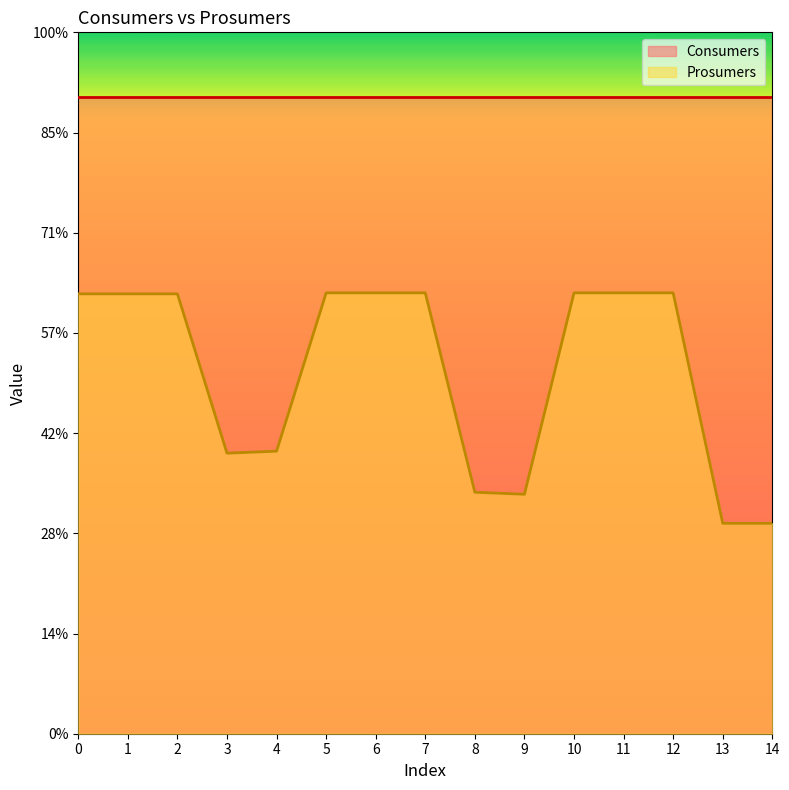

How many categories are shown in the chart?

15